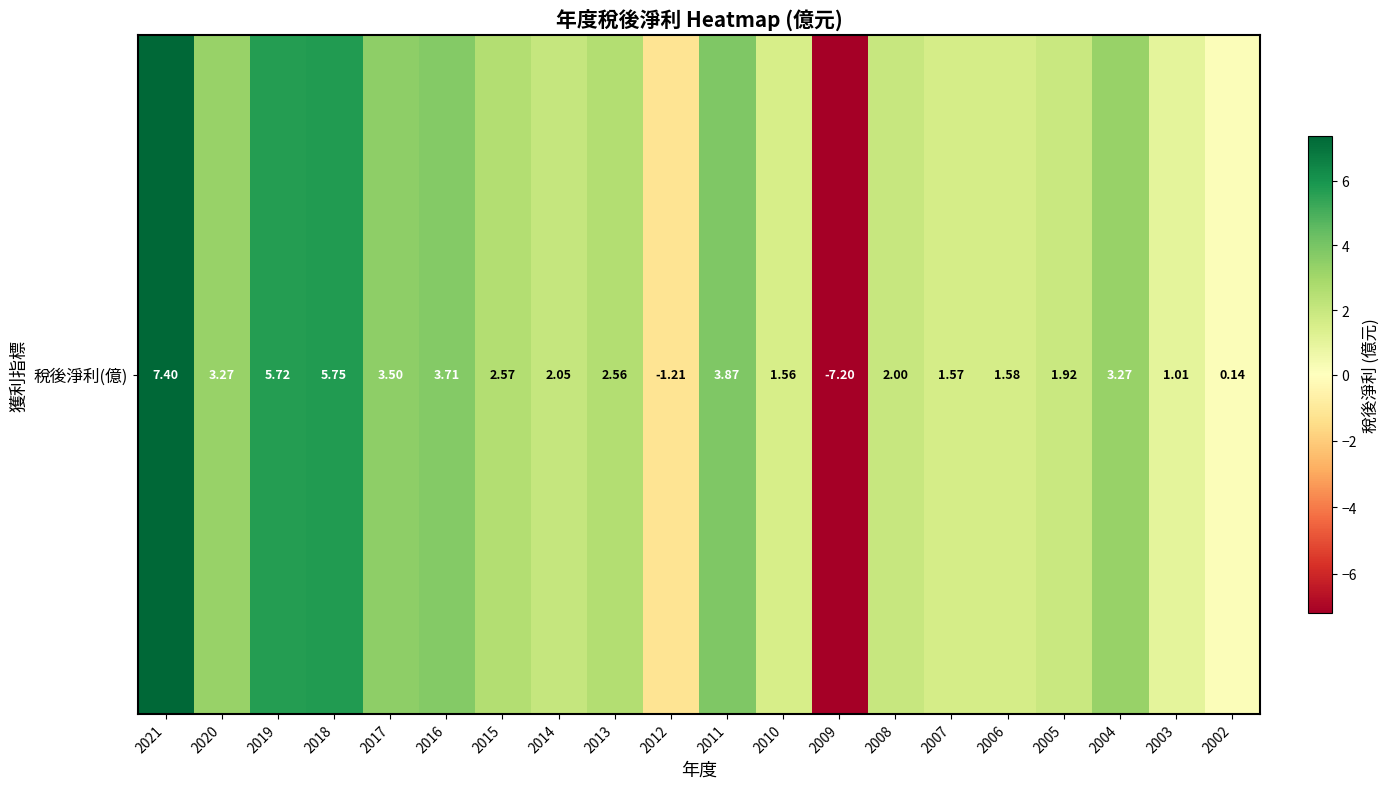

Count the number of categories in the chart.

20